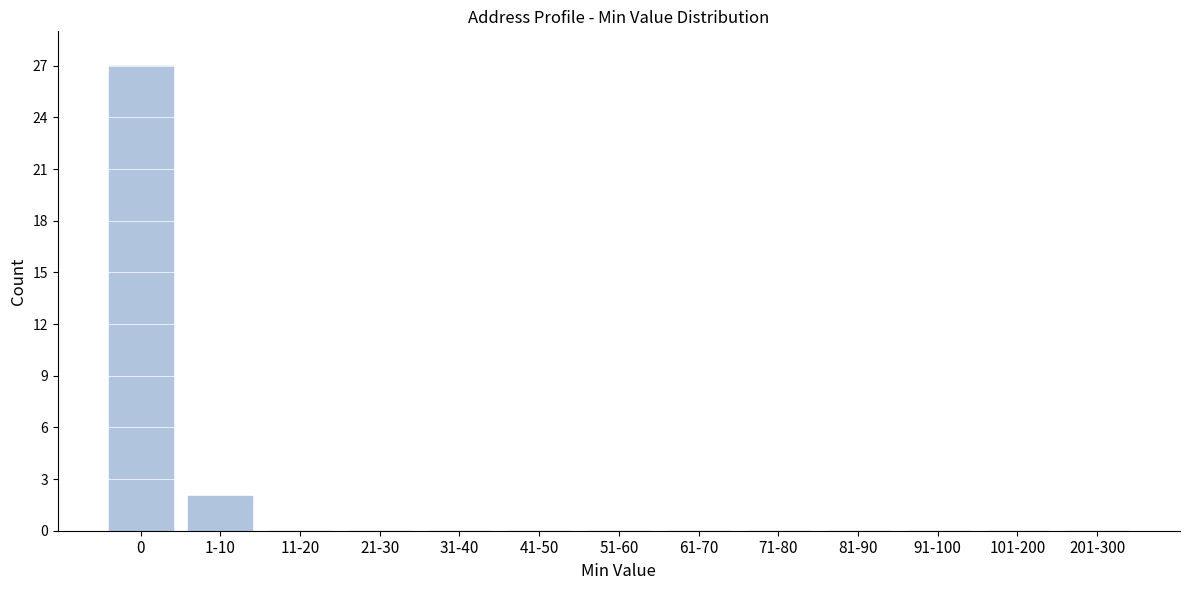

At which label is the value closest to 13?

1-10